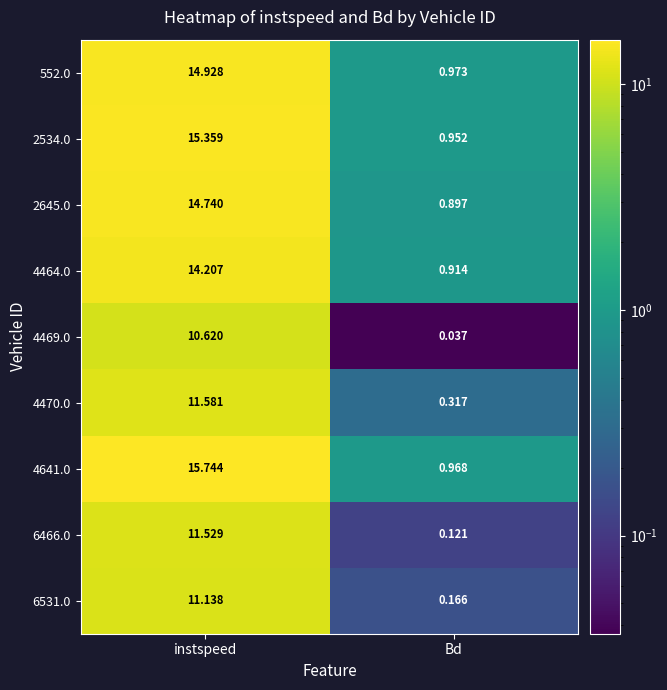

At which category is the sum across all series the highest?

instspeed